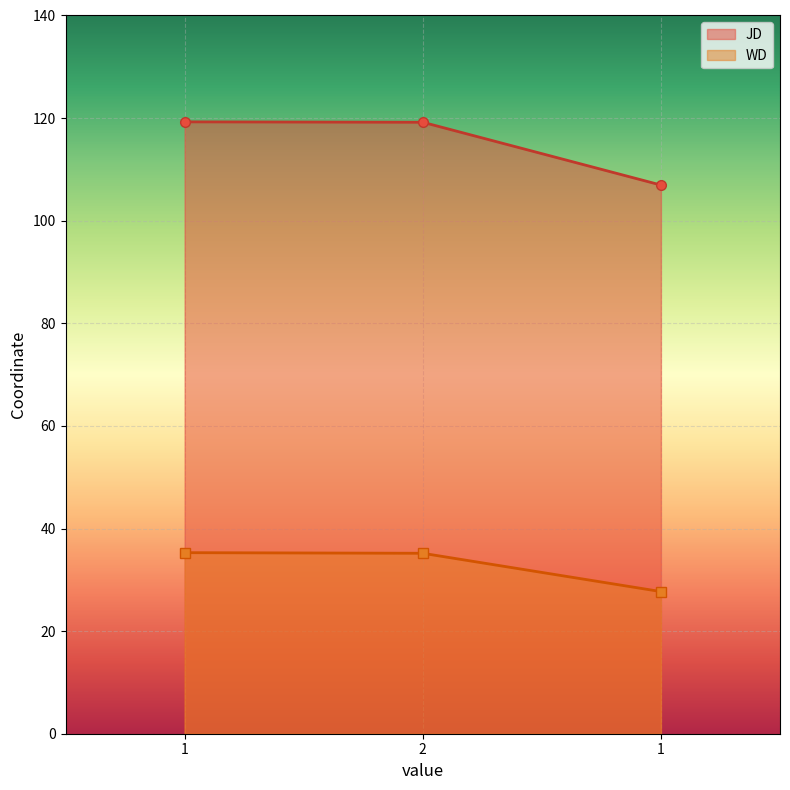

The value of JD at 2 is 119.2. True or false?

True